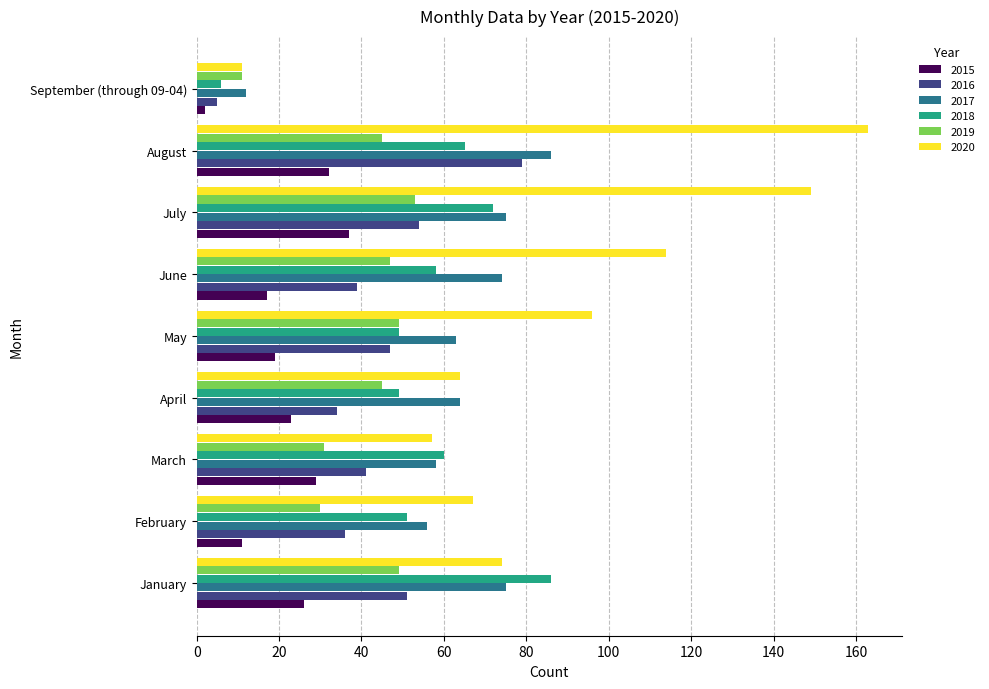

What is the difference between the maximum and minimum values in the 2018 series?

80